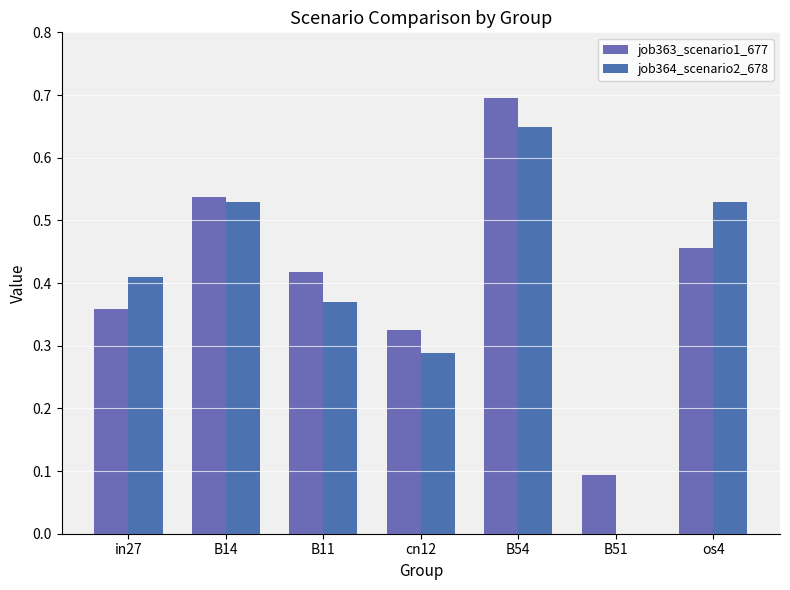

What is the maximum value for job364_scenario2_678?

0.6